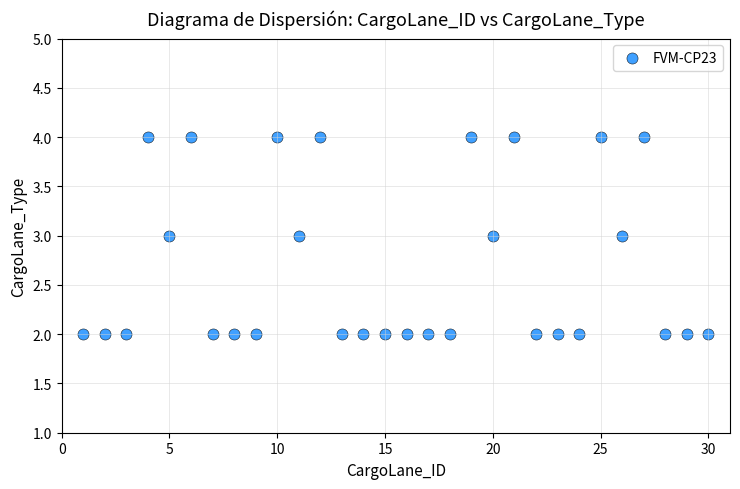

What is the range of X values (max minus min)?

29